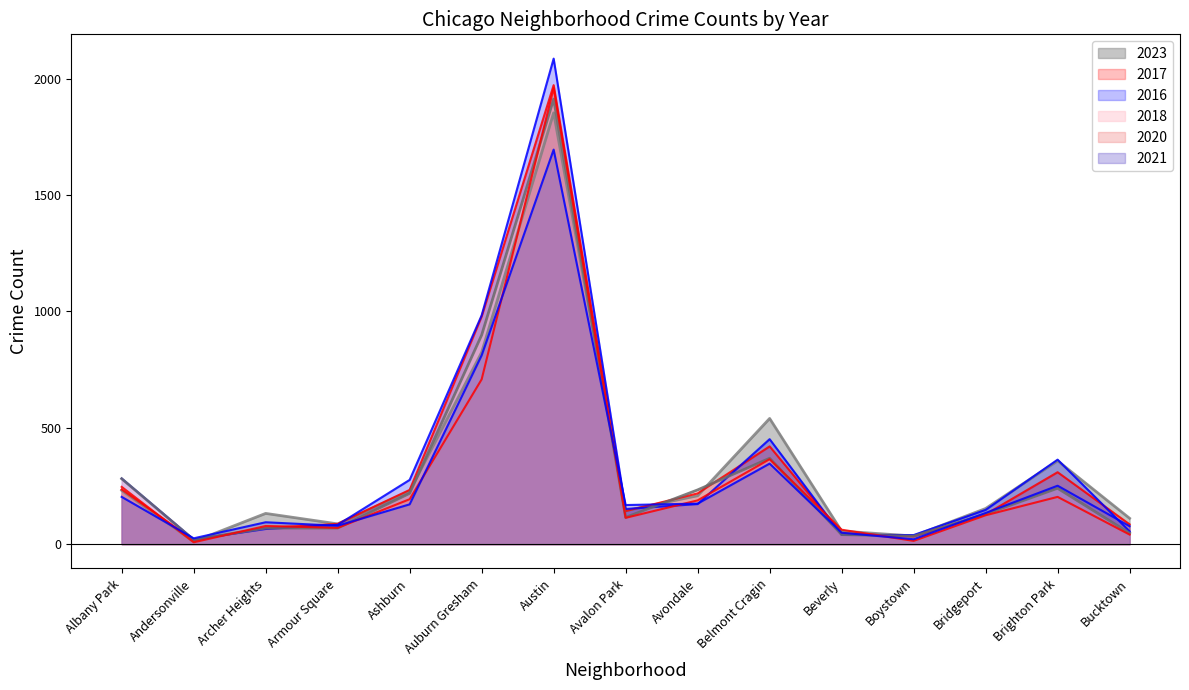

Does the chart display data point markers on the line(s)?

No